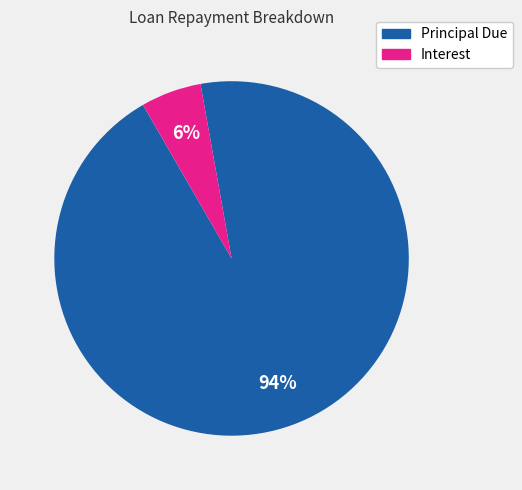

Is there a majority slice in this chart?

Yes